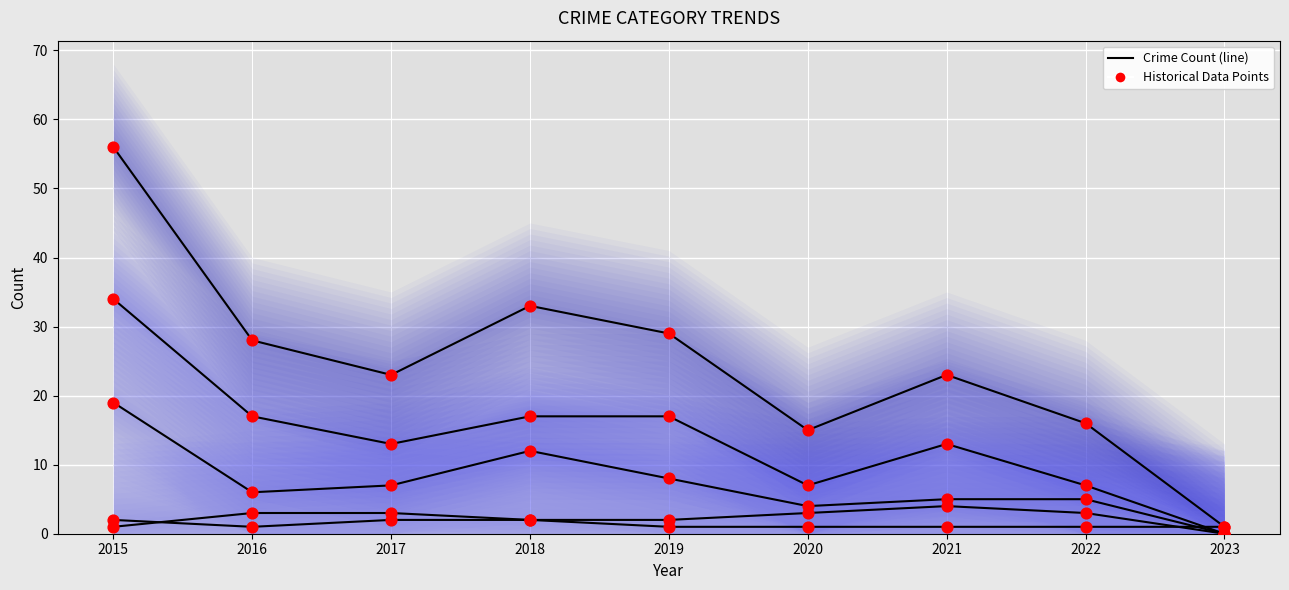

Which series has the largest total across all categories?

Total